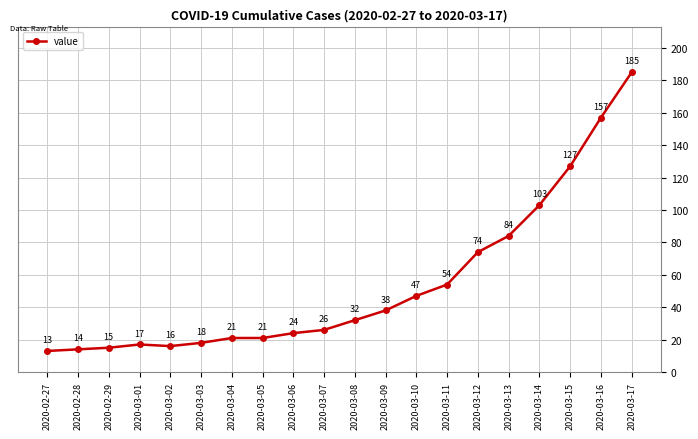

True or false: there are more than 2 points higher than both neighbors.

False